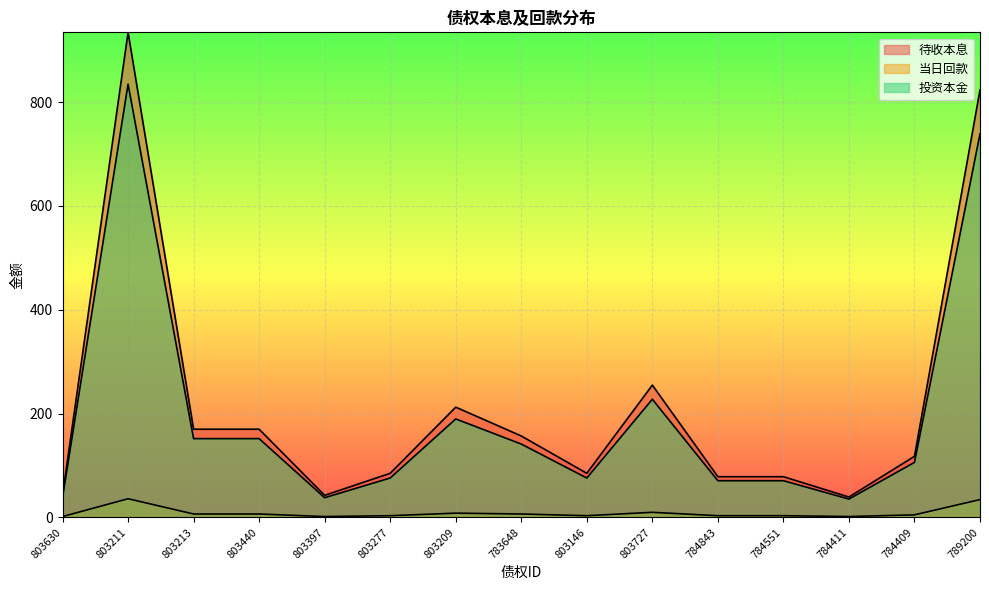

At which category does the chart reach its minimum across all series?

803630